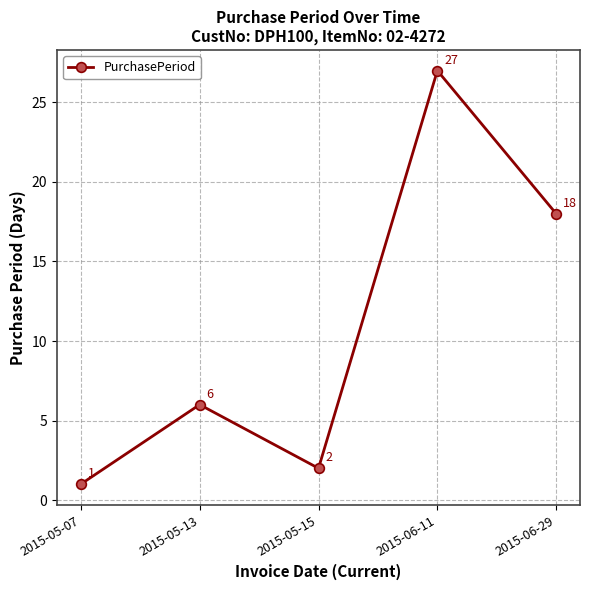

What is the label of the 3rd point from the right?

2015-05-15